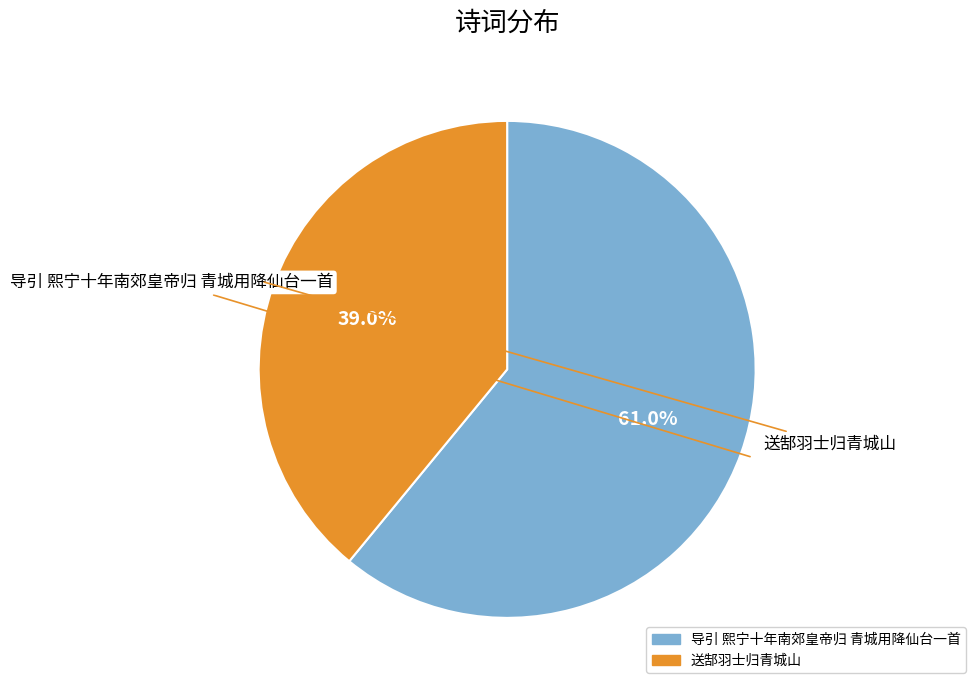

What is the smallest slice in the pie chart?

送郜羽士归青城山